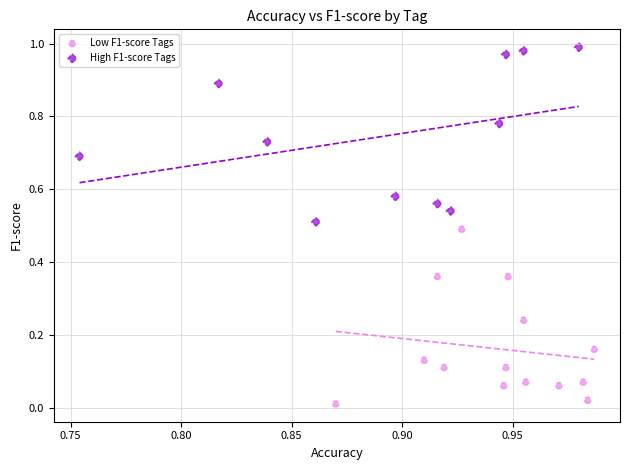

Which series contains the lowest Y value?

Low F1-score Tags